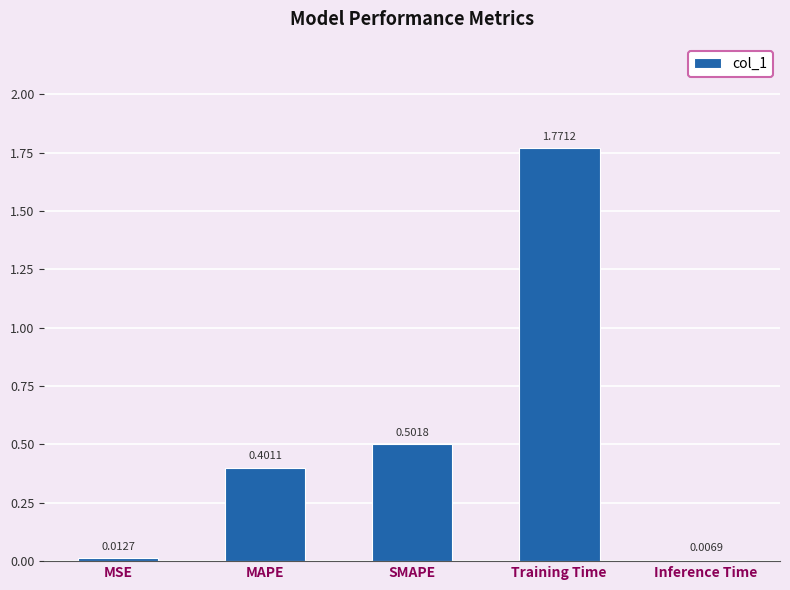

At which category does the chart reach its minimum across all series?

Inference Time